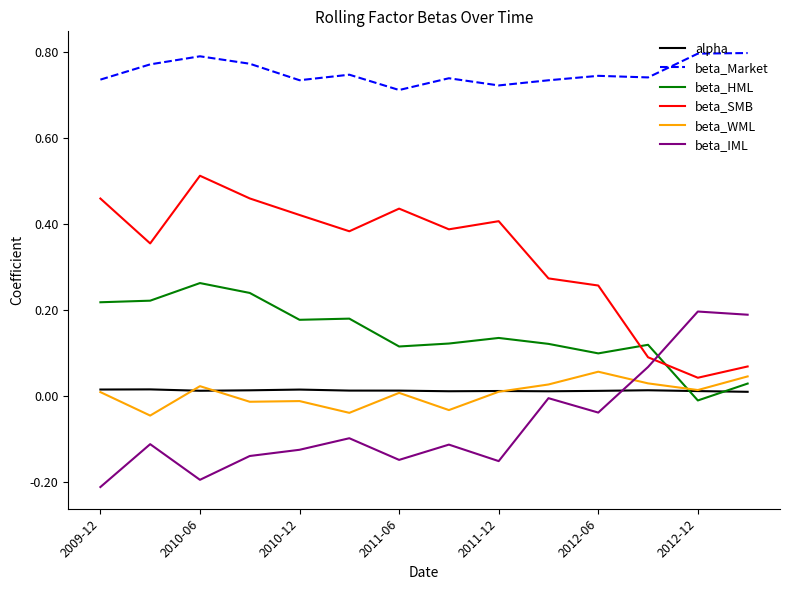

How many intersections are there between beta_IML and beta_HML?

1